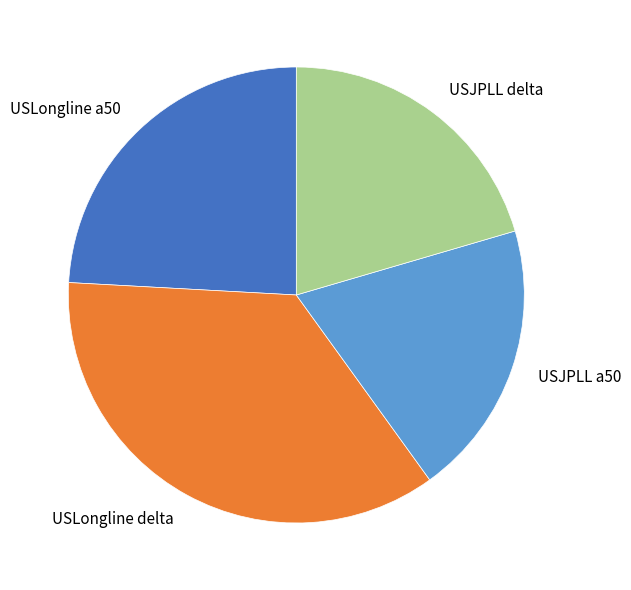

What is the ratio of the value at USJPLL a50 to the value at USLongline a50?

0.8